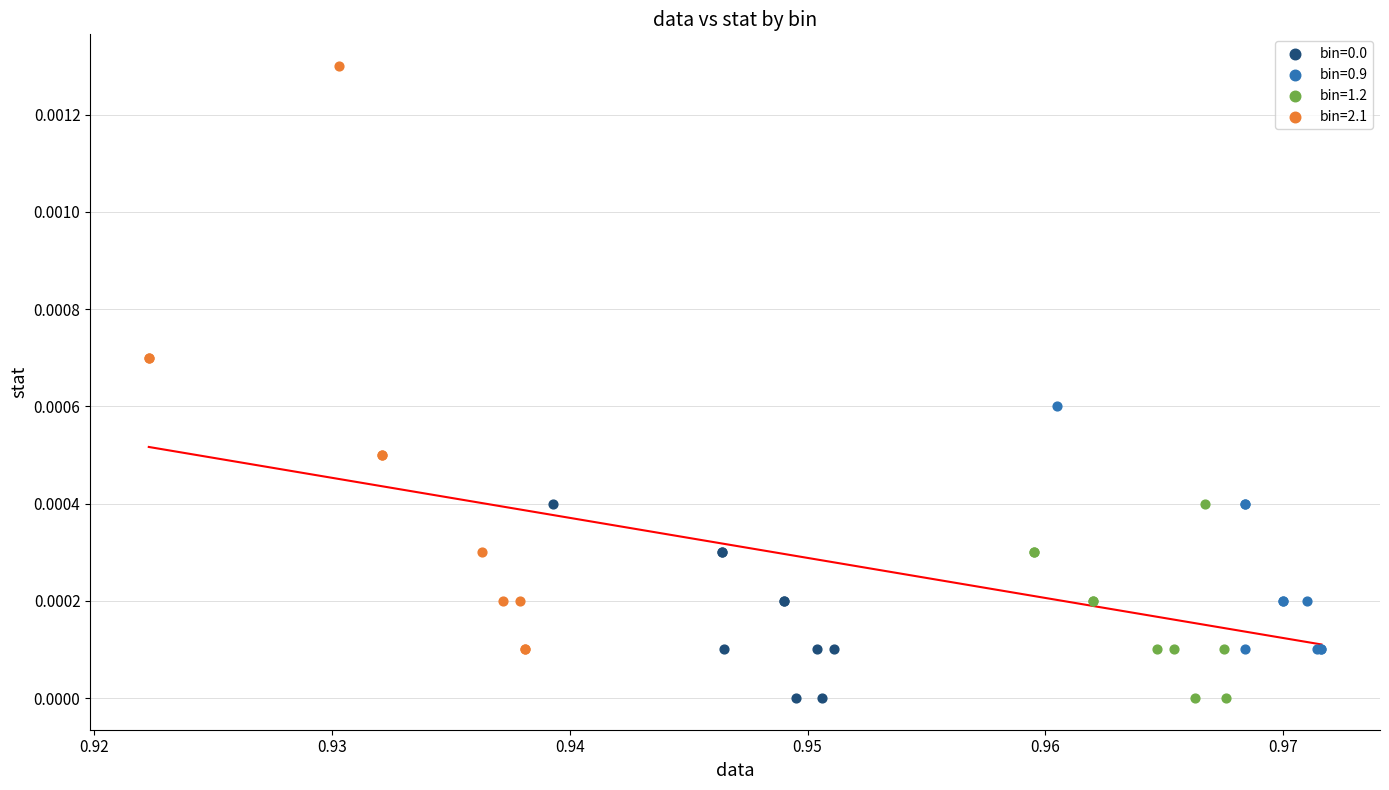

Which series has the widest spread of Y values?

bin=2.1